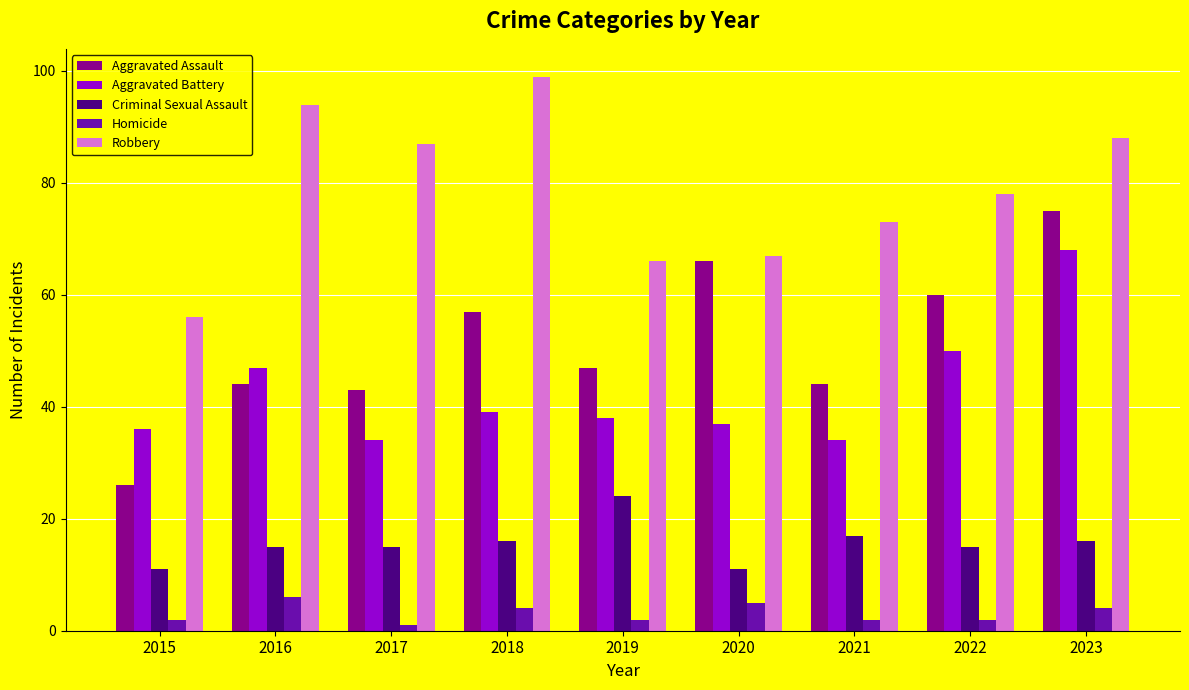

The value of Aggravated Battery at 2020 is 37. True or false?

True